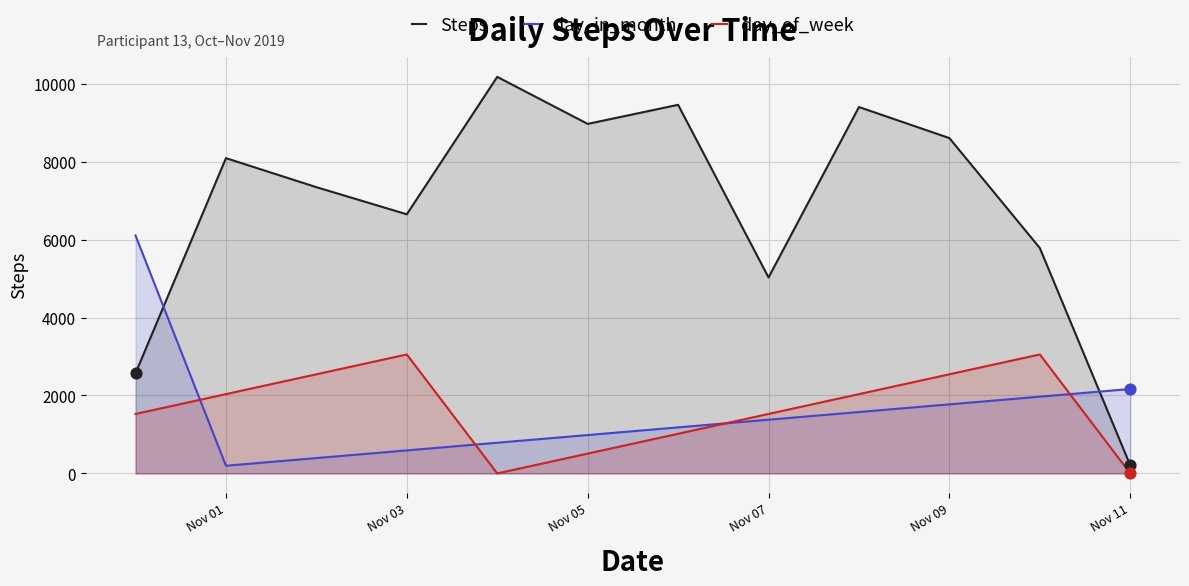

Which series has the largest total across all categories?

Steps